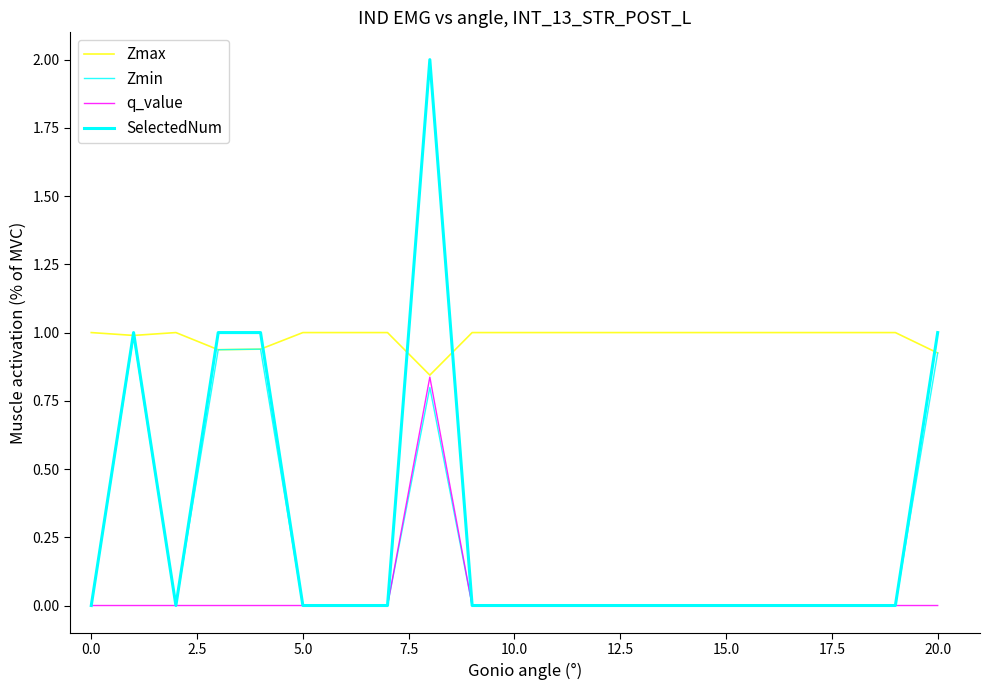

Count the number of data series in this chart.

4